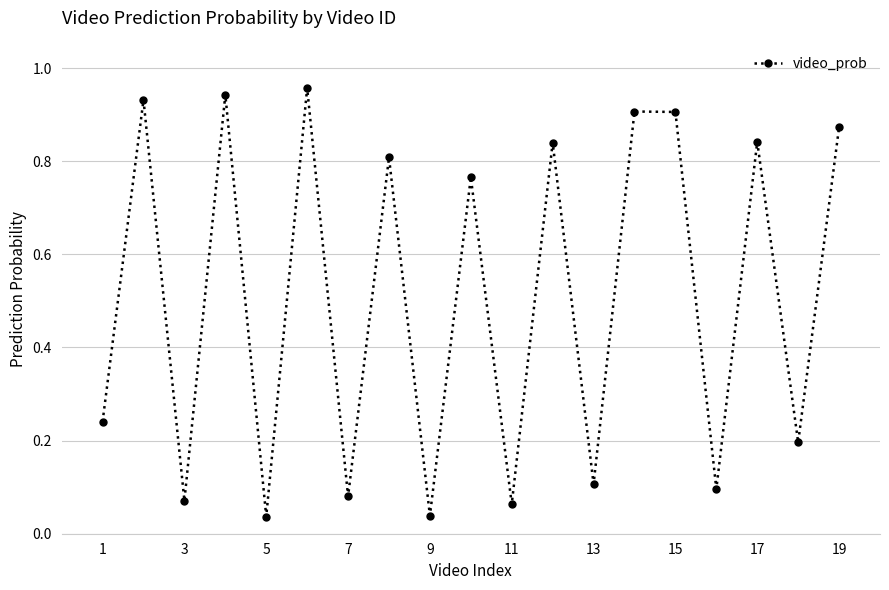

What is the average value?

0.5